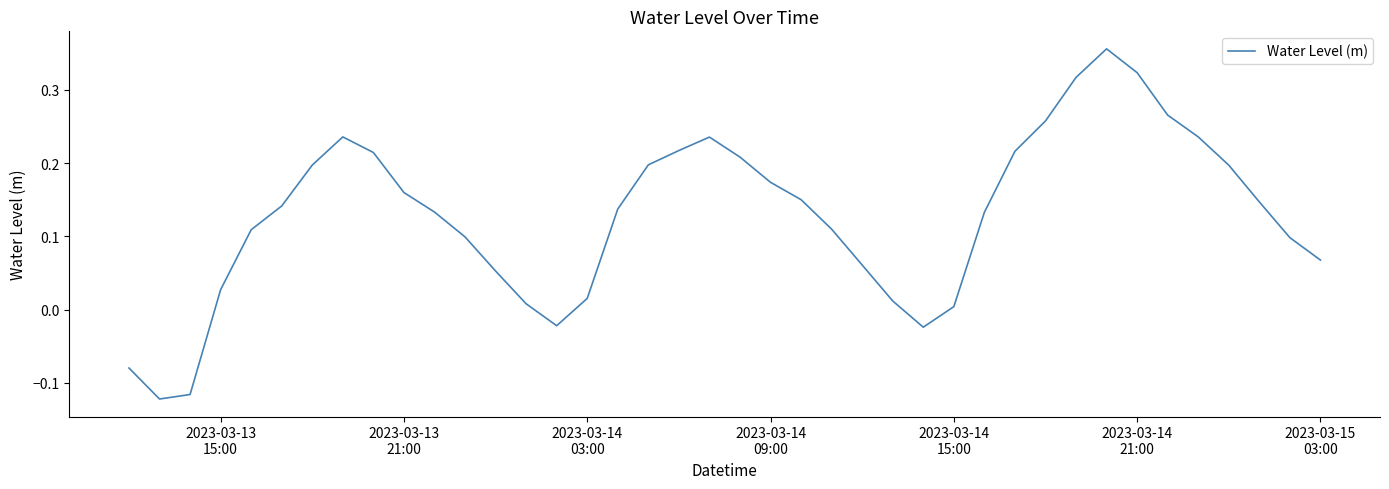

What is the difference between the maximum and minimum values?

0.5